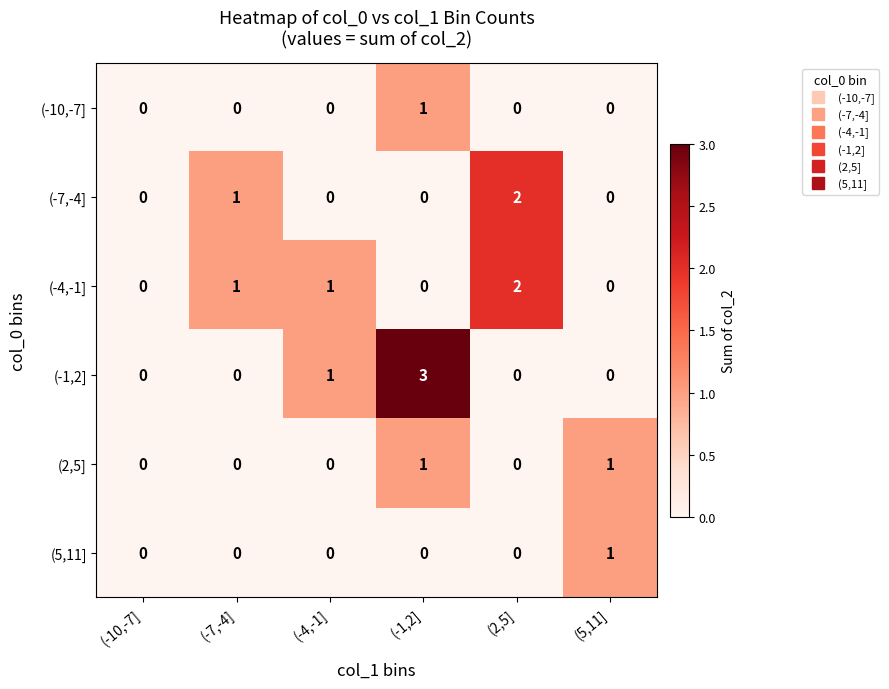

At which category is the sum across all series the highest?

(-1,2]